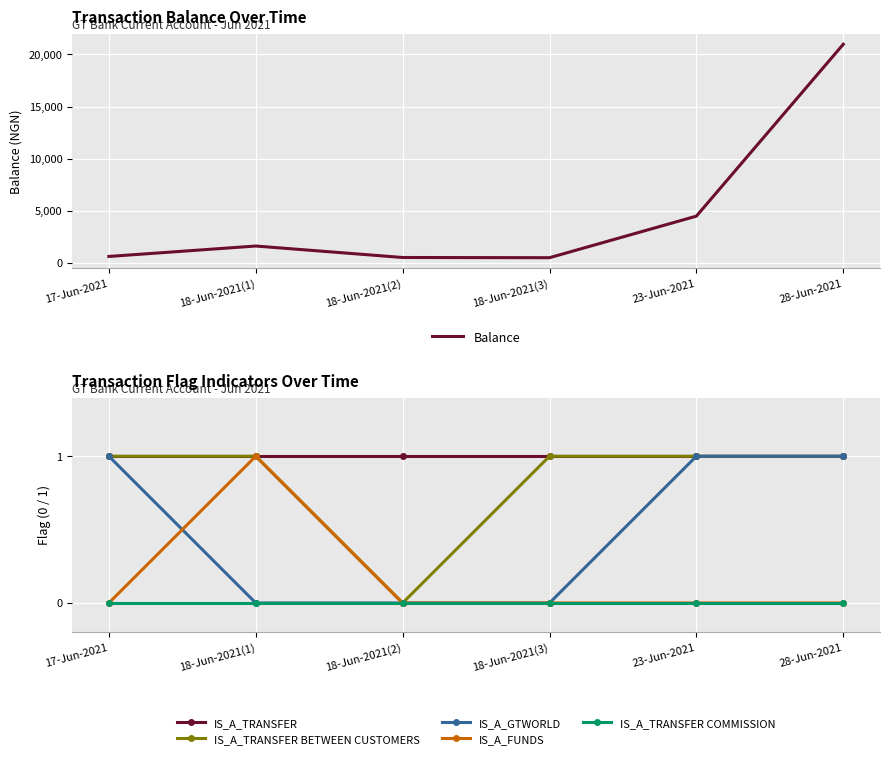

Reading left to right, what are all the values shown in this chart?

Balance: 617.7	1617.7	517.7	497.7	4485.2	20974.4
IS_A_TRANSFER: 1.0	1.0	1.0	1.0	1.0	1.0
IS_A_TRANSFER BETWEEN CUSTOMERS: 1.0	1.0	0.0	1.0	1.0	1.0
IS_A_GTWORLD: 1.0	0.0	0.0	0.0	1.0	1.0
IS_A_FUNDS: 0.0	1.0	0.0	0.0	0.0	0.0
IS_A_TRANSFER COMMISSION: 0.0	0.0	0.0	0.0	0.0	0.0